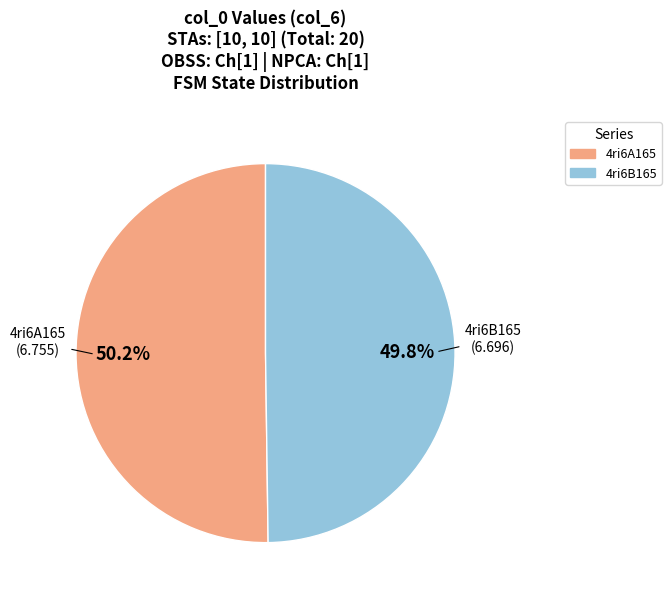

What percentage is the 4ri6B165 slice, to the nearest percent?

50%